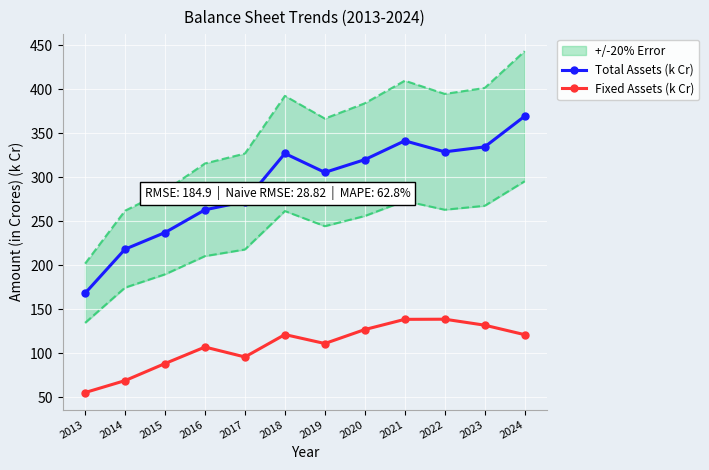

Where is Fixed Assets (k Cr) nearest to the value 97?

2017